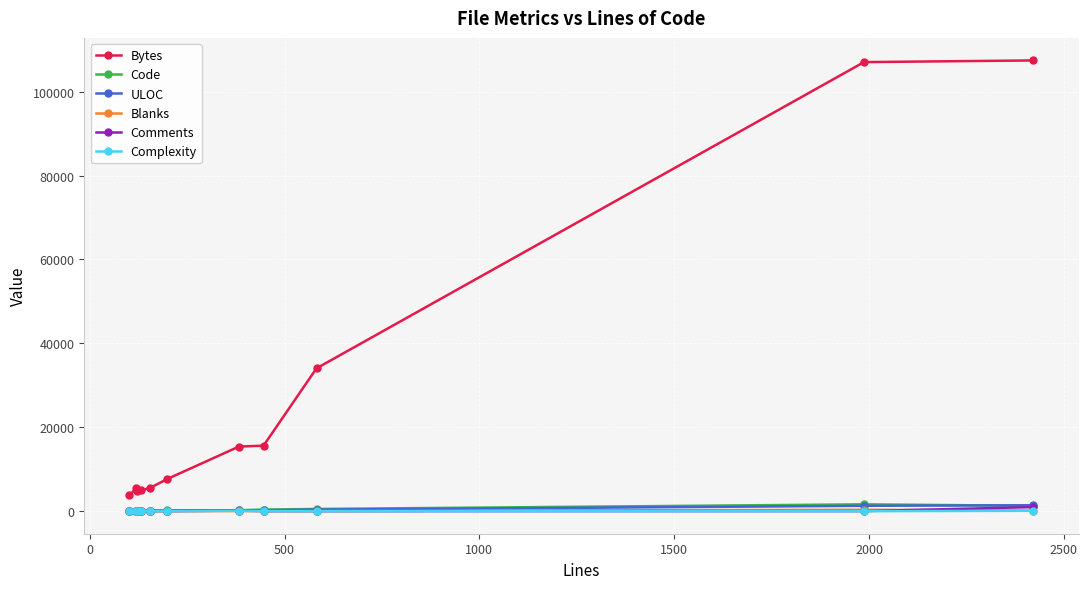

Which series has the largest total across all categories?

Bytes